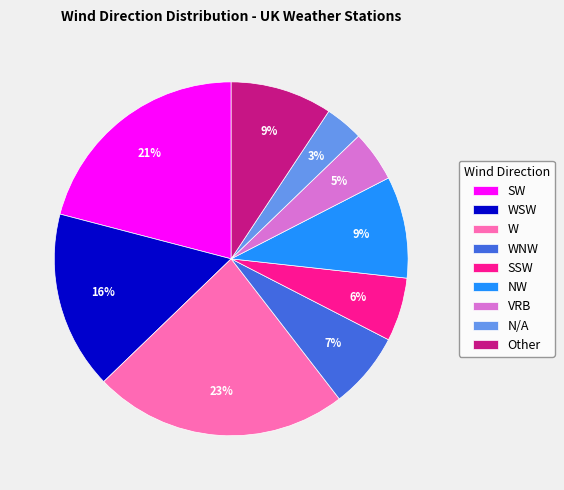

What percentage is the VRB slice, to the nearest percent?

5%